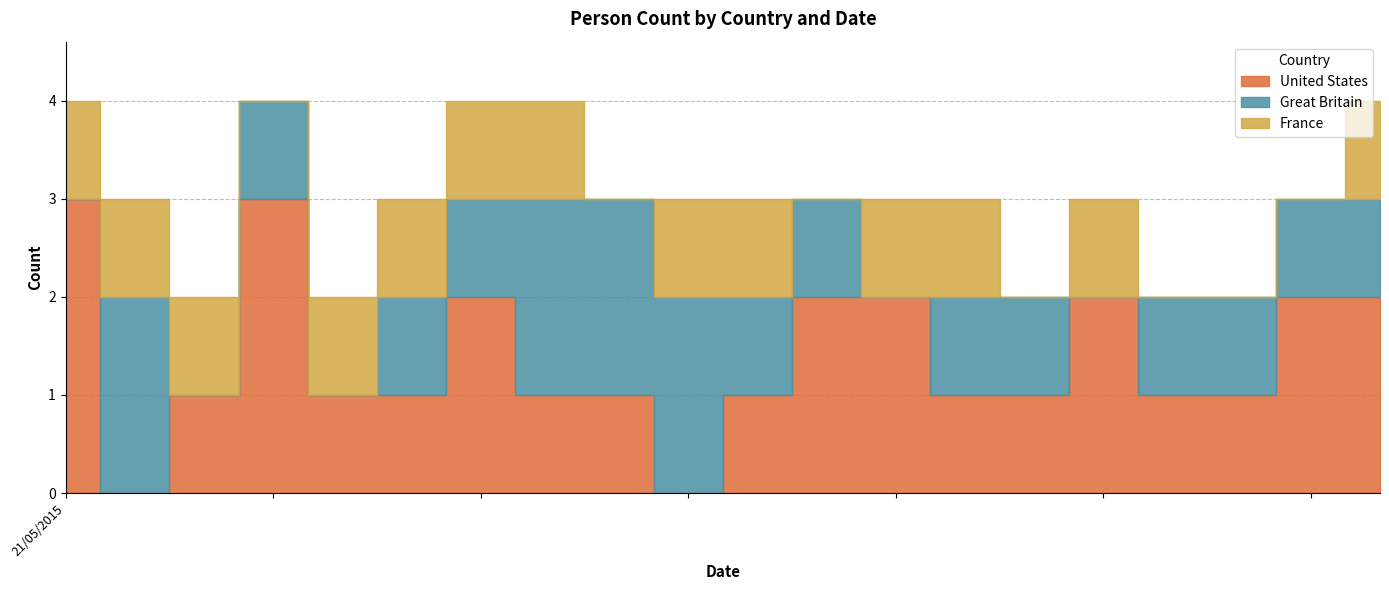

Does the chart display data point markers on the line(s)?

No